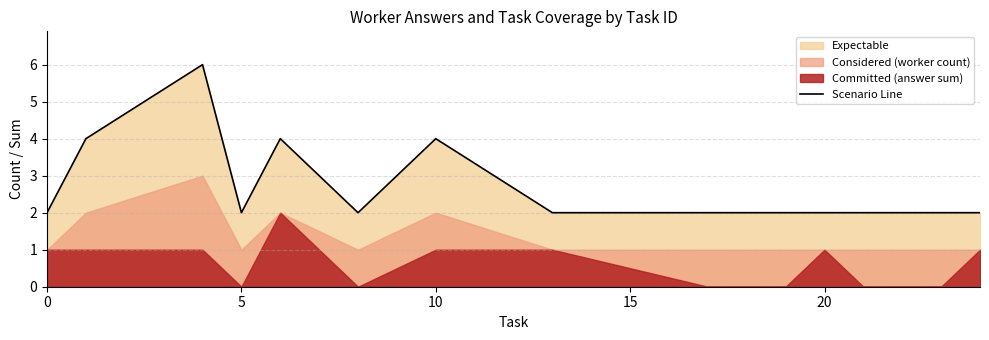

Reading left to right, list all the values displayed in this chart.

2	4	6	2	4	2	4	2	2	2	2	2	2	2	2